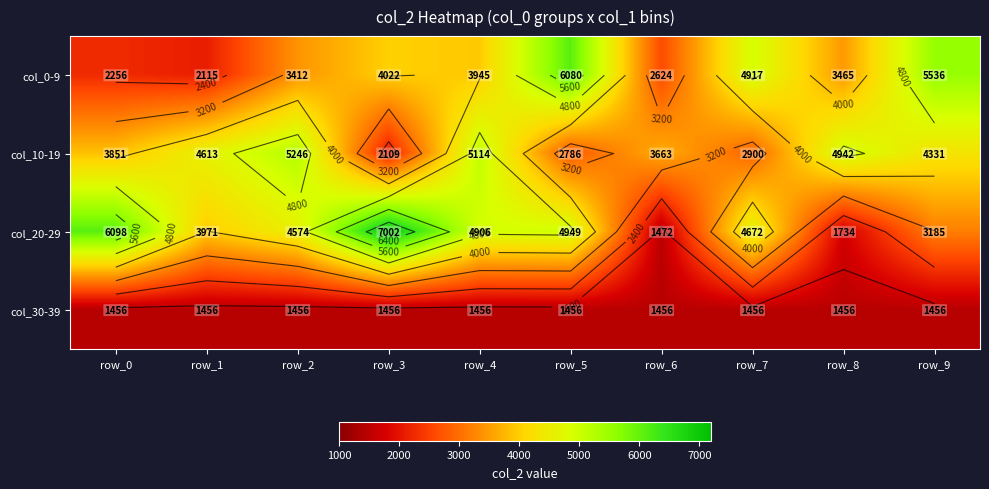

How many data points in col_10-19 are less than 4331?

5